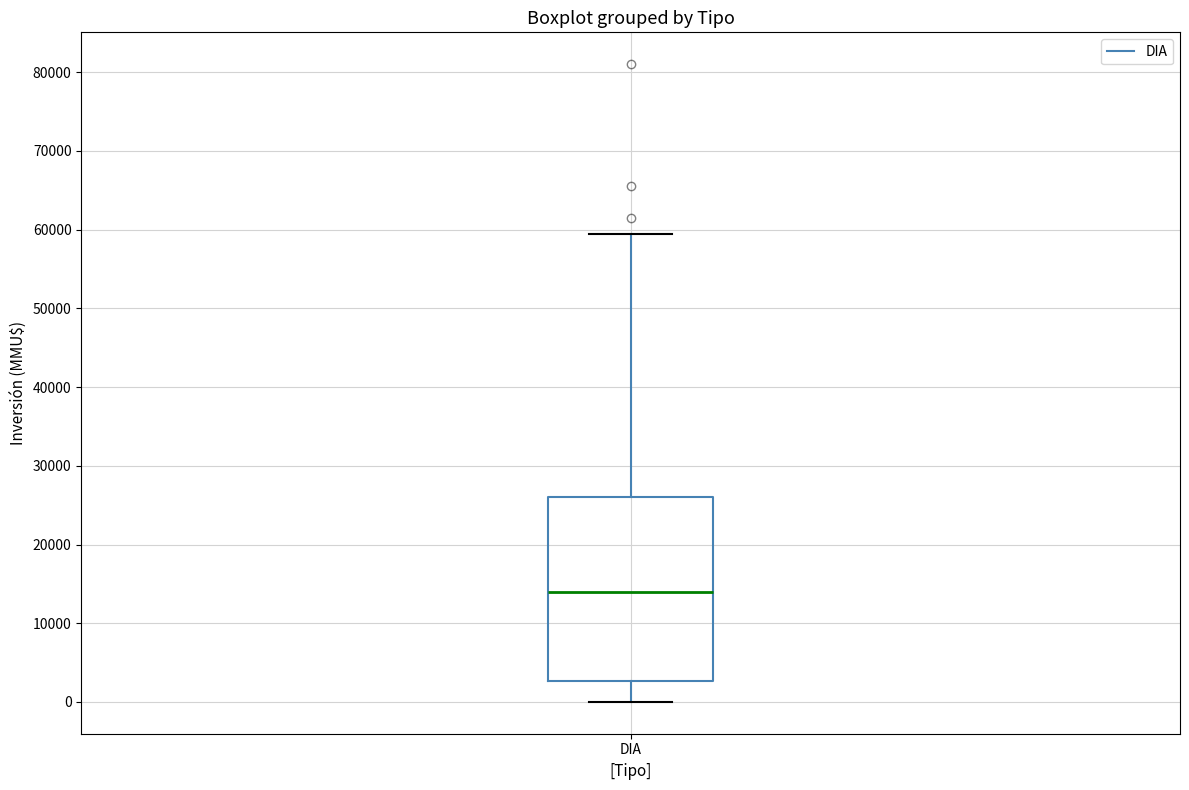

Read this box plot against the y-axis: the position of the median line, the range covered by the box, and the ends of both whiskers. The values are not printed on the chart, so give them approximately, as read against the axis.

median 14000, box 3000 to 26000, whiskers 0 to 59000